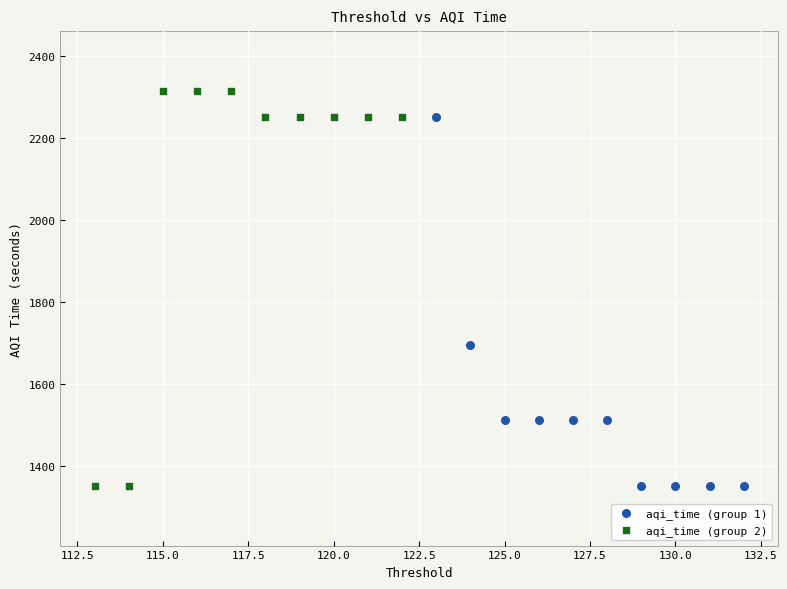

Which series contains the highest Y value?

aqi_time (group 2)